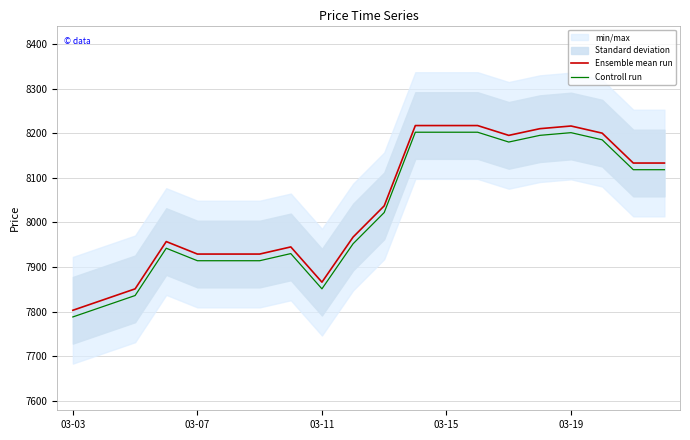

What is the sum of the Controll run values at 6 and 03-03?

15702.1